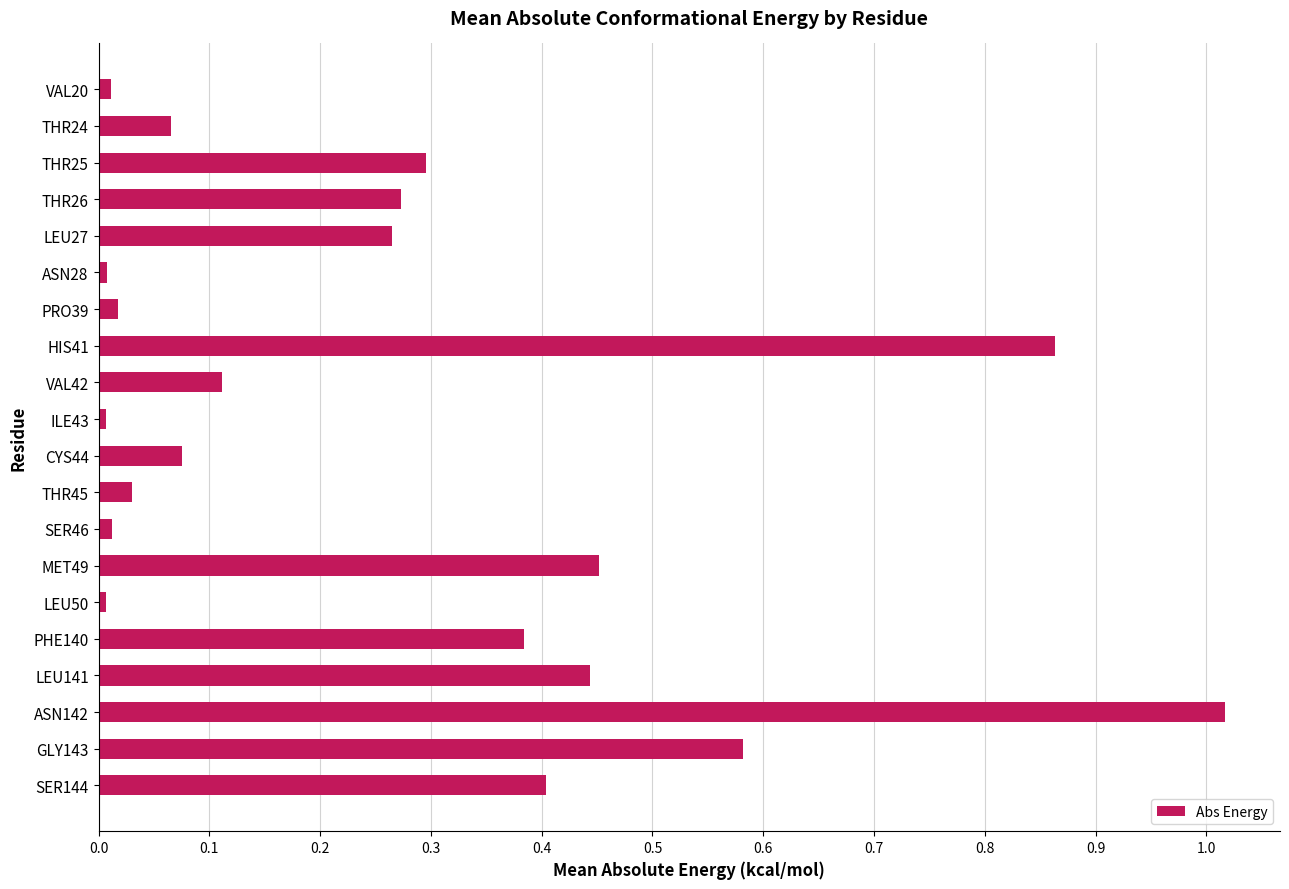

The value at THR25 is 0.3. True or false?

True